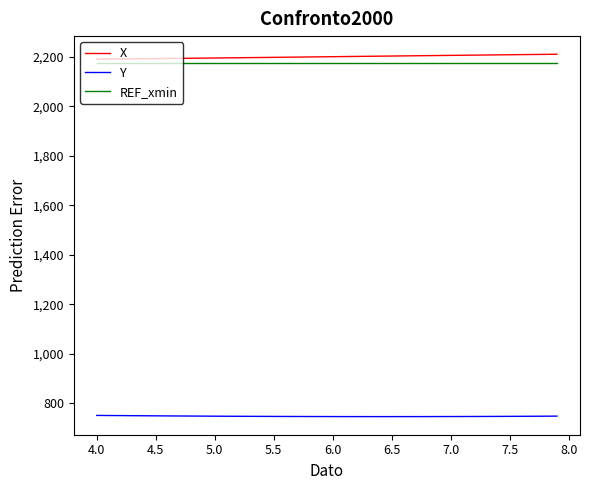

What is the maximum value shown in the chart?

2211.0